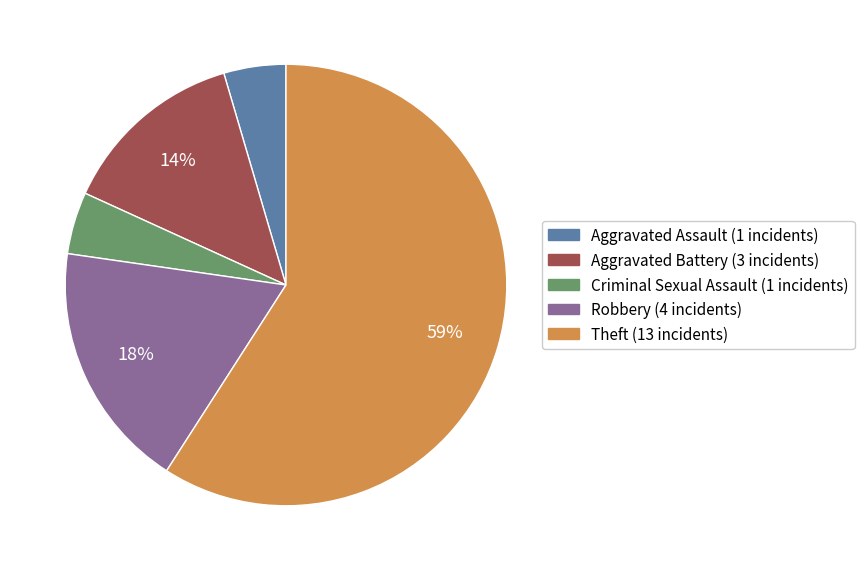

To the nearest percent, what is the average slice percentage?

20%